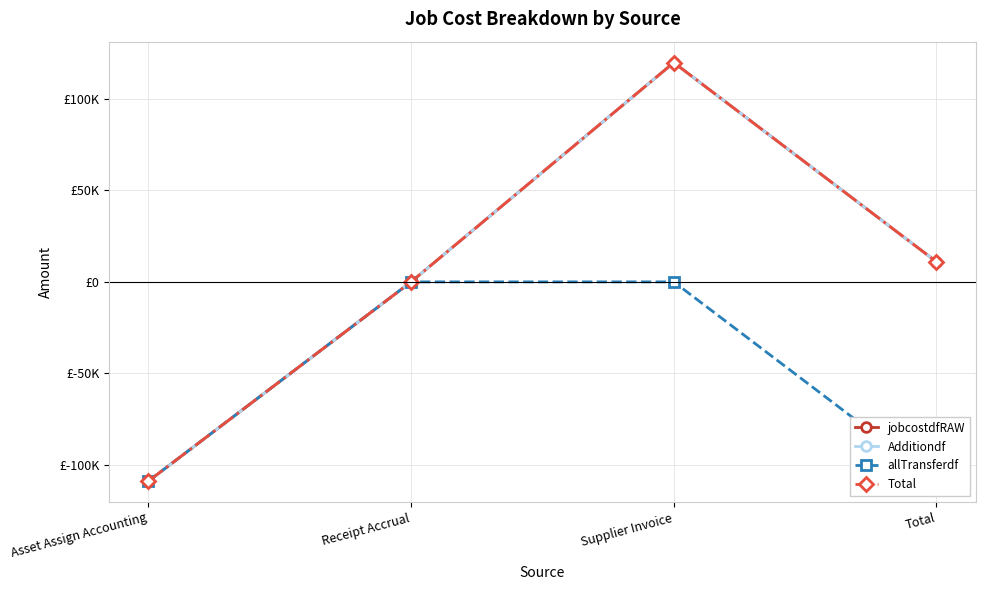

What is the value of the Total point at the 1st from the left?

-108688.7